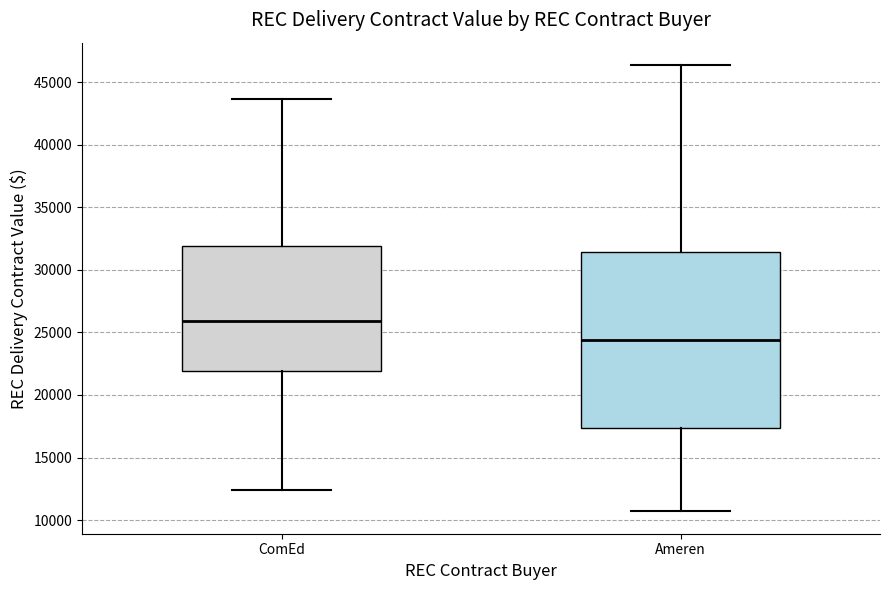

Reading left to right, transcribe this box plot: for each box, give where its median line is, the range the box spans, and where its two whiskers end, as read against the y-axis. The values are not printed on the chart, so give them approximately, as read against the axis.

ComEd: median 26000, box 22000 to 32000, whiskers 12500 to 43500
Ameren: median 24500, box 17500 to 31500, whiskers 10500 to 46500